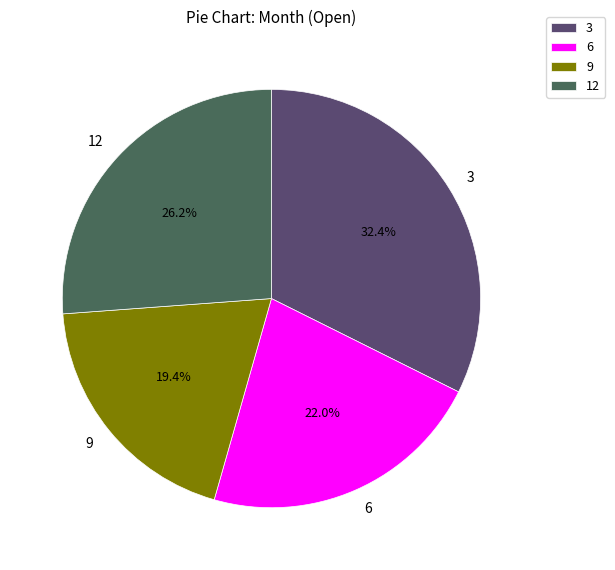

Is it true that 3 is 17% of the pie?

False